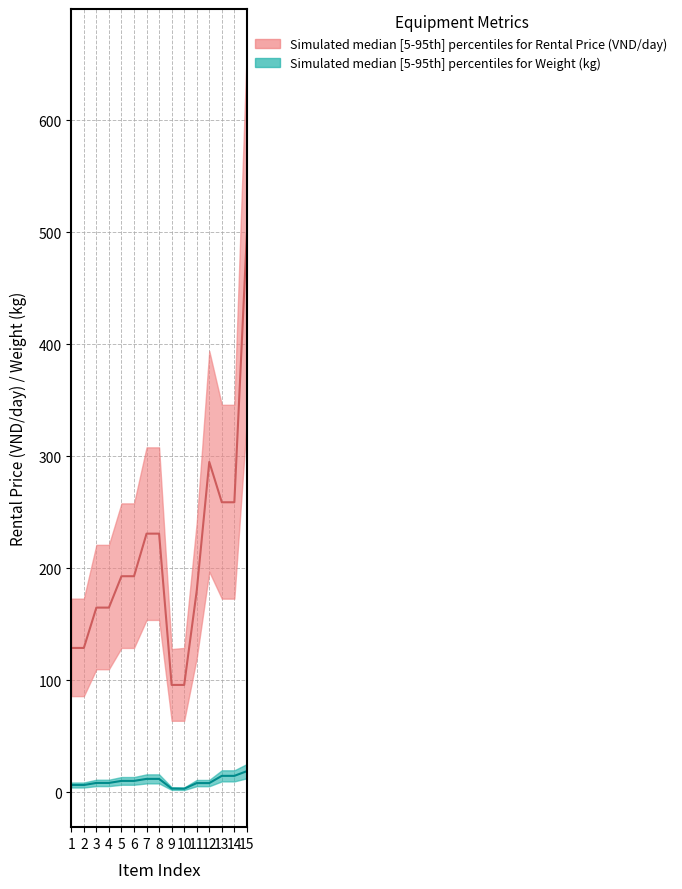

True or false: GIA_THUE_lower and KHOI_LUONG_lower intersect in this chart.

False